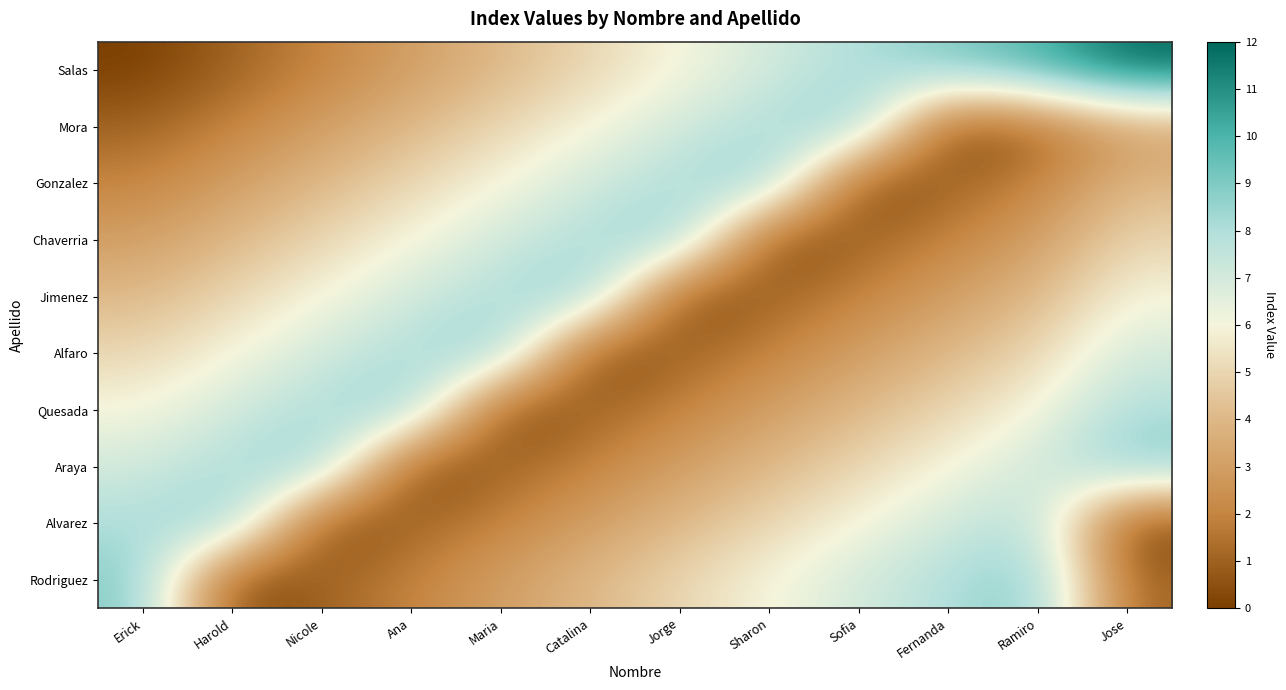

At which category is the sum across all series the highest?

Ramiro